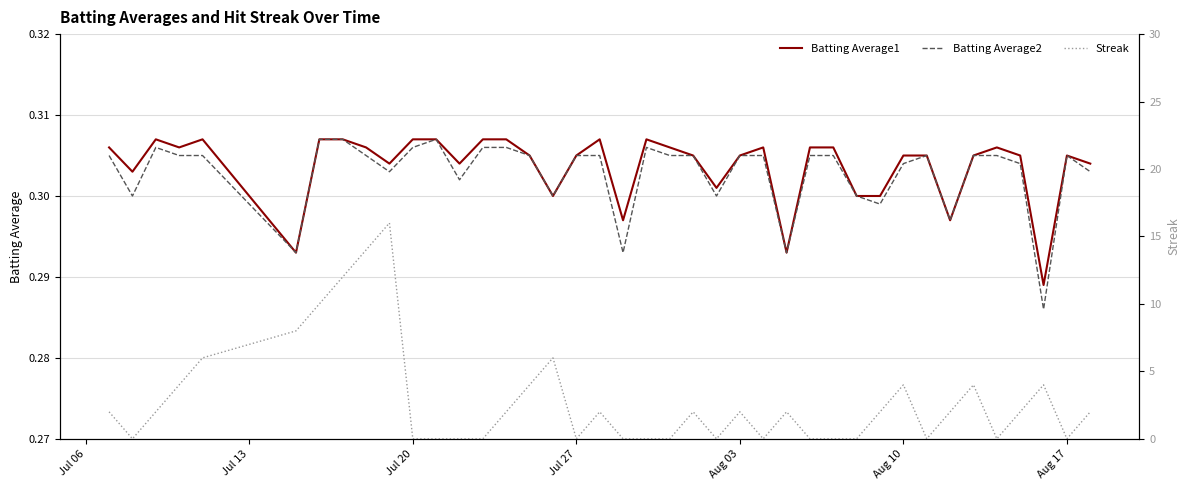

In Batting Average1, how many points are lower than both neighbors (excluding endpoints)?

11